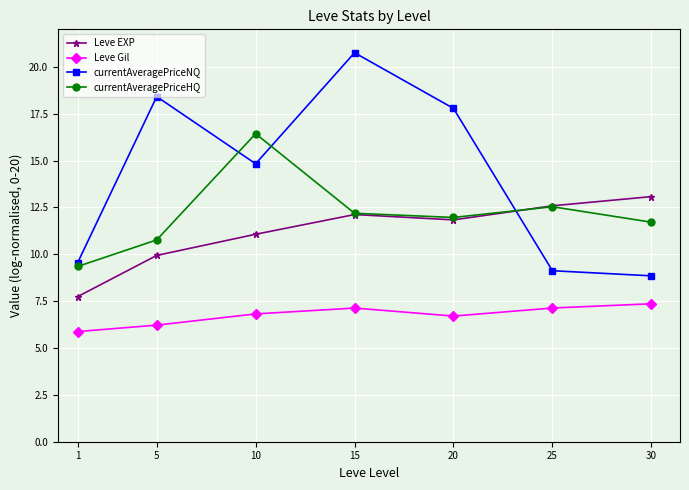

Between 5 and 10, which series saw the biggest shift?

currentAveragePriceHQ